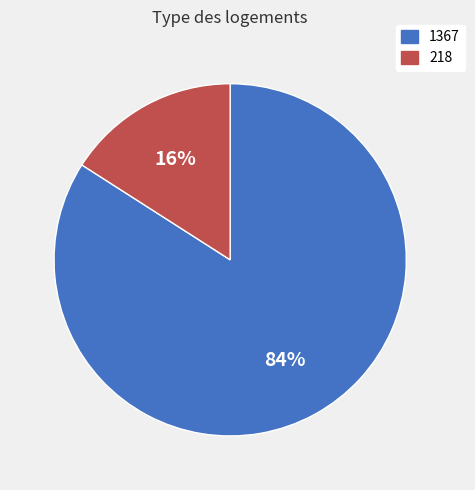

Is it true that 1367 is 84% of the pie?

True